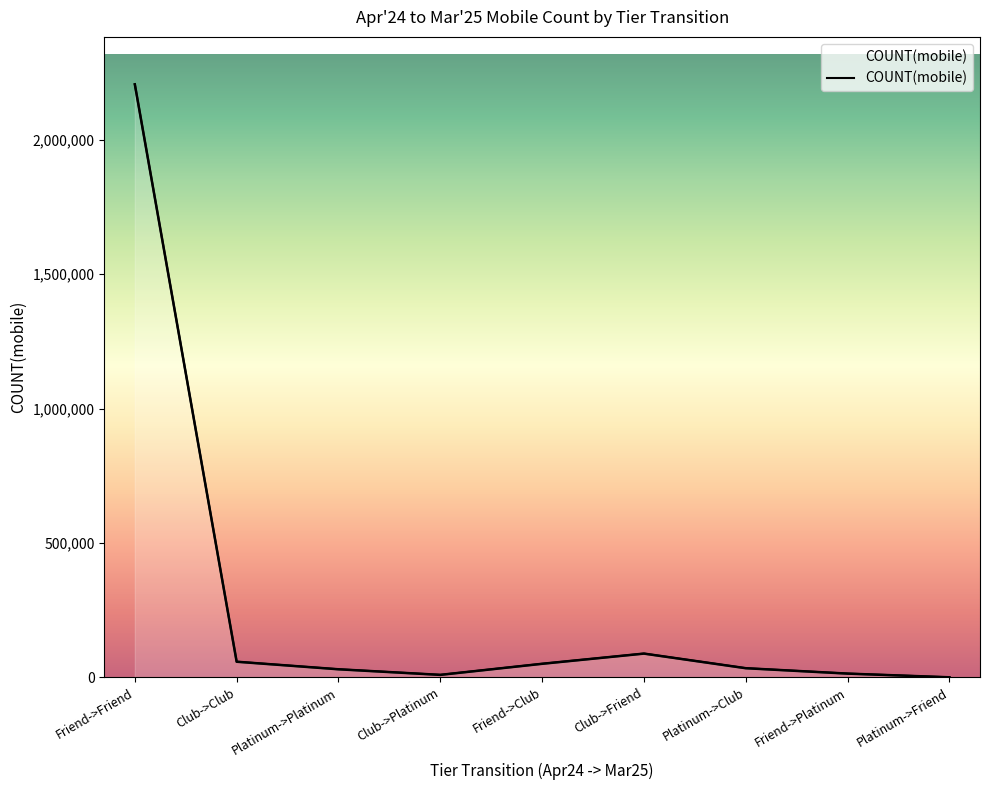

What is the value of the 4th point from the left?

29843